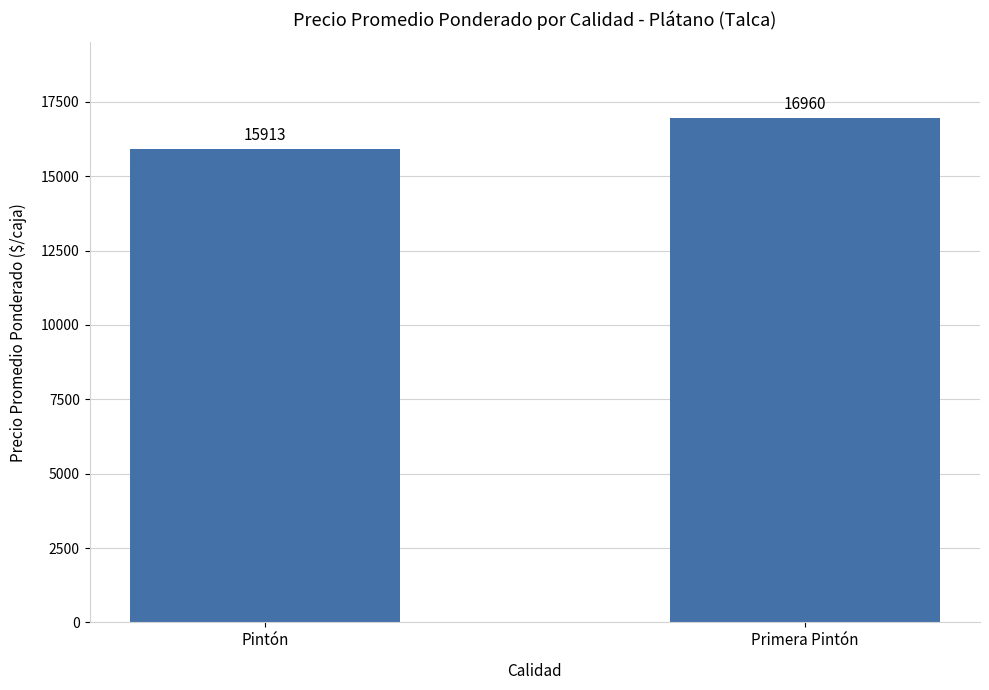

Reading left to right, what are all the values shown in this chart?

15913	16960